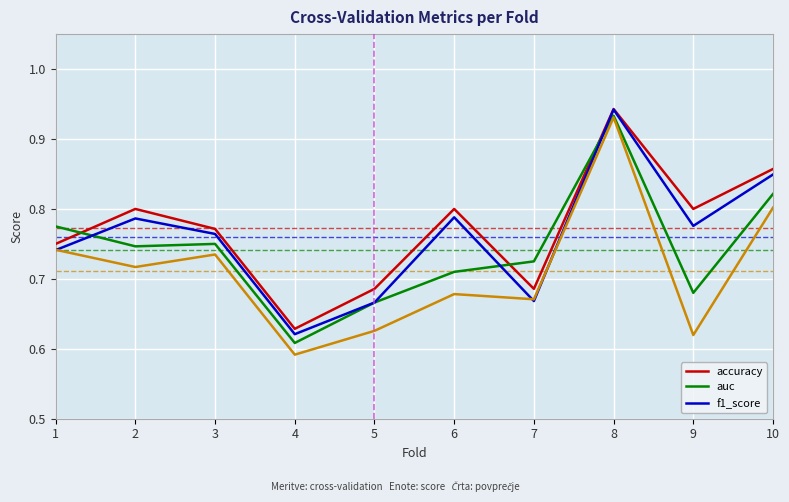

What is the lowest value of the g_mean series?

0.6